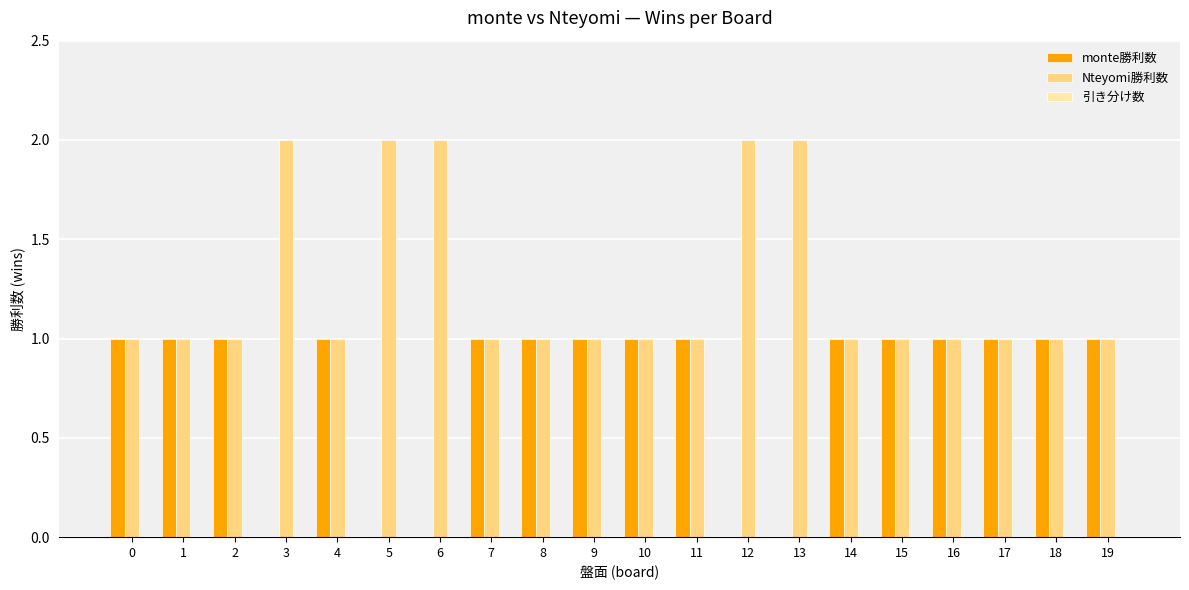

Which series has the largest total across all categories?

Nteyomi勝利数